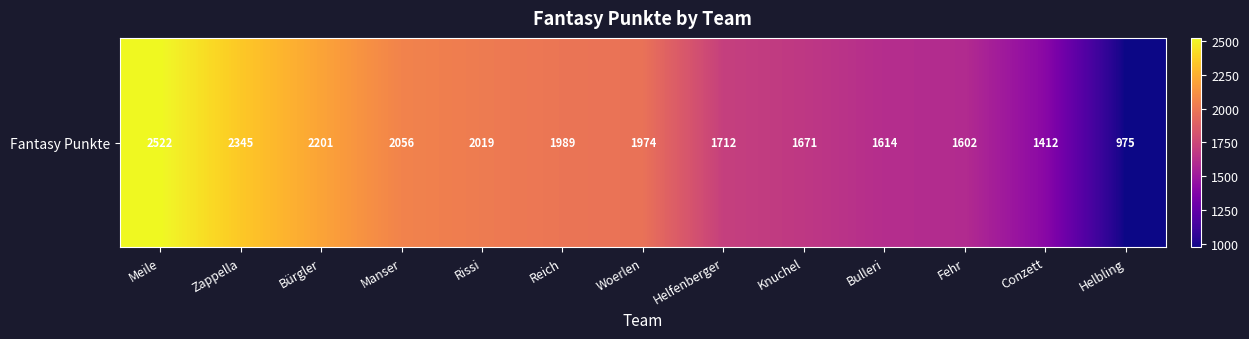

Which label corresponds to the largest value in the chart?

Meile